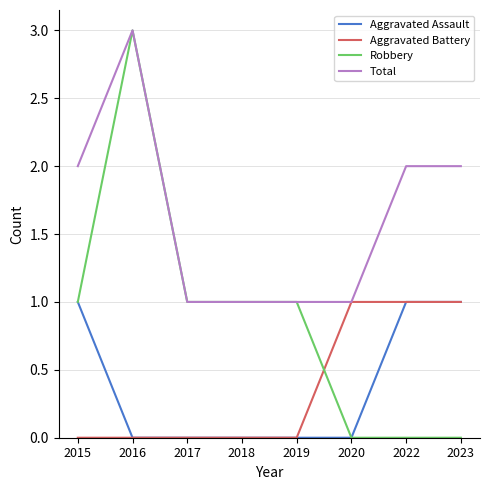

Which series has the largest range (max minus min)?

Robbery